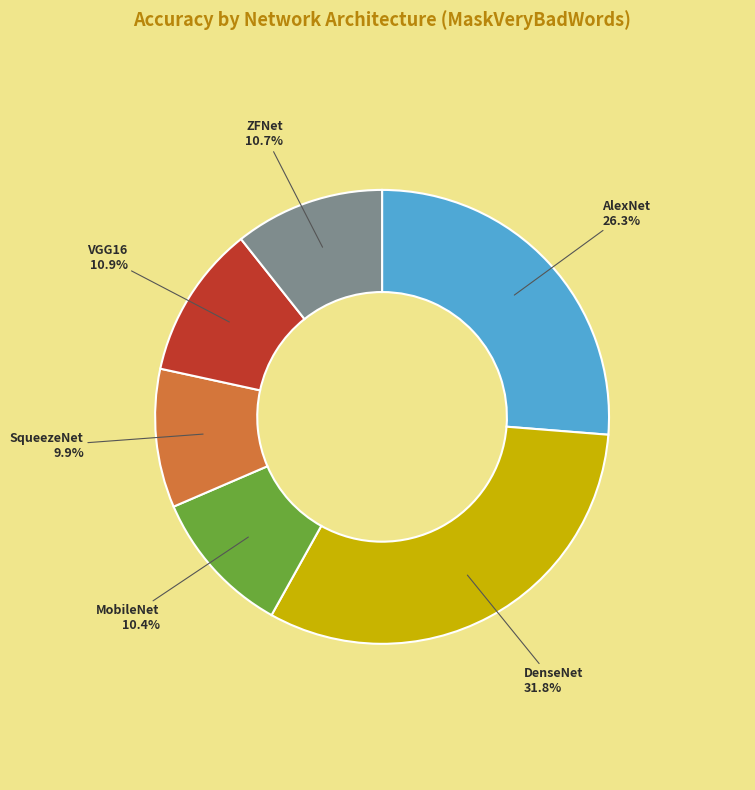

What percentage is NOT represented by VGG16?

89.1%